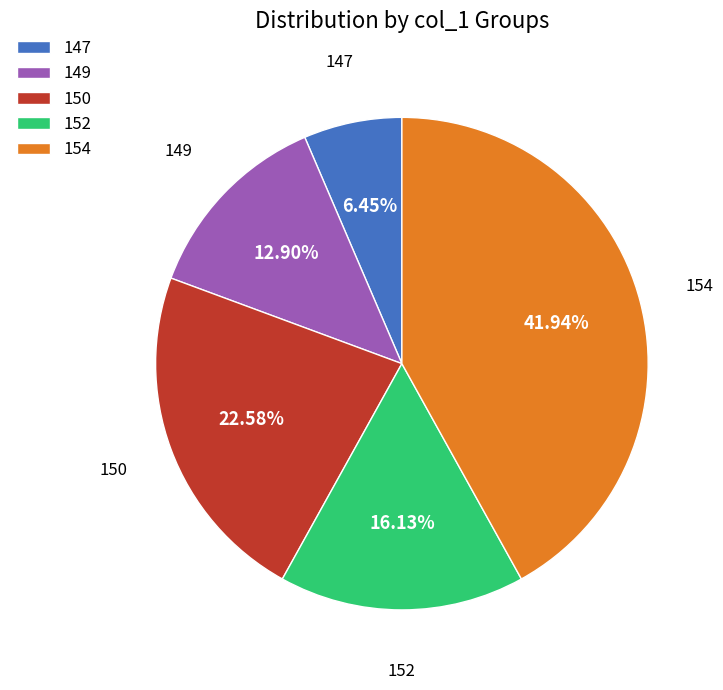

Which slice is the largest?

154